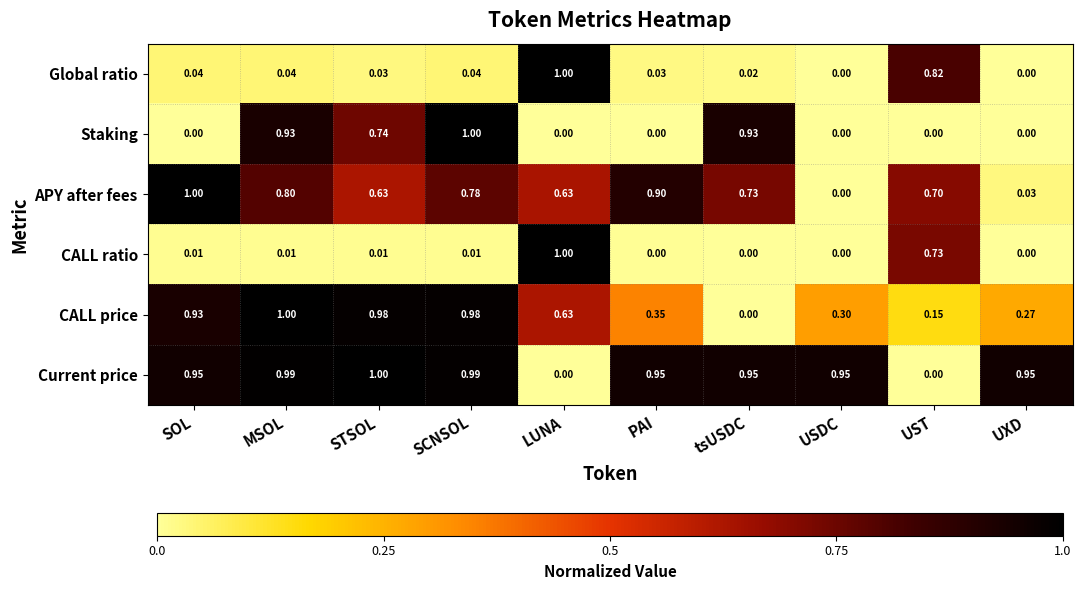

Between SCNSOL and UXD, which series saw the biggest shift?

Staking